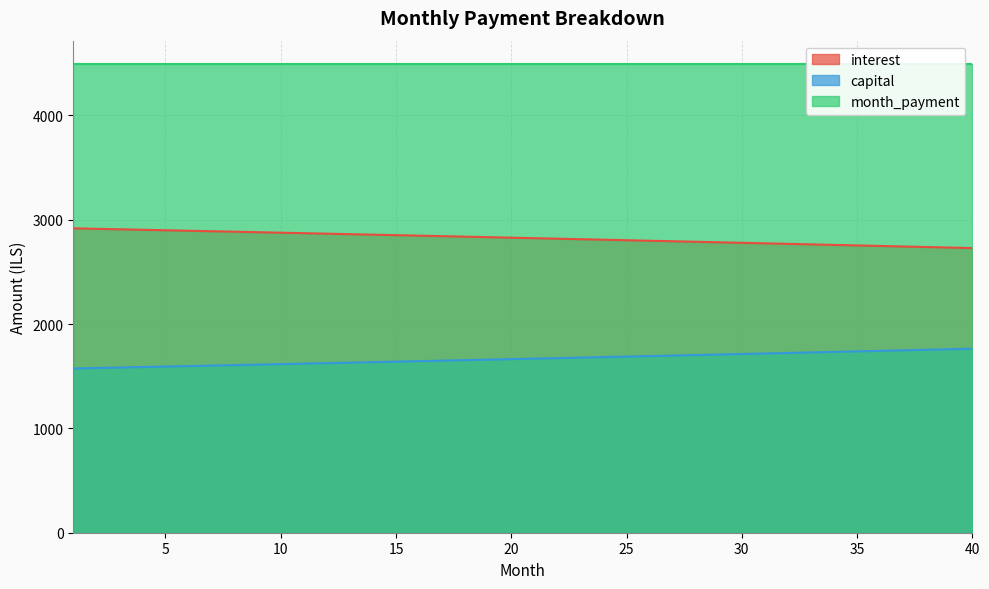

How many lines are shown in the chart?

2